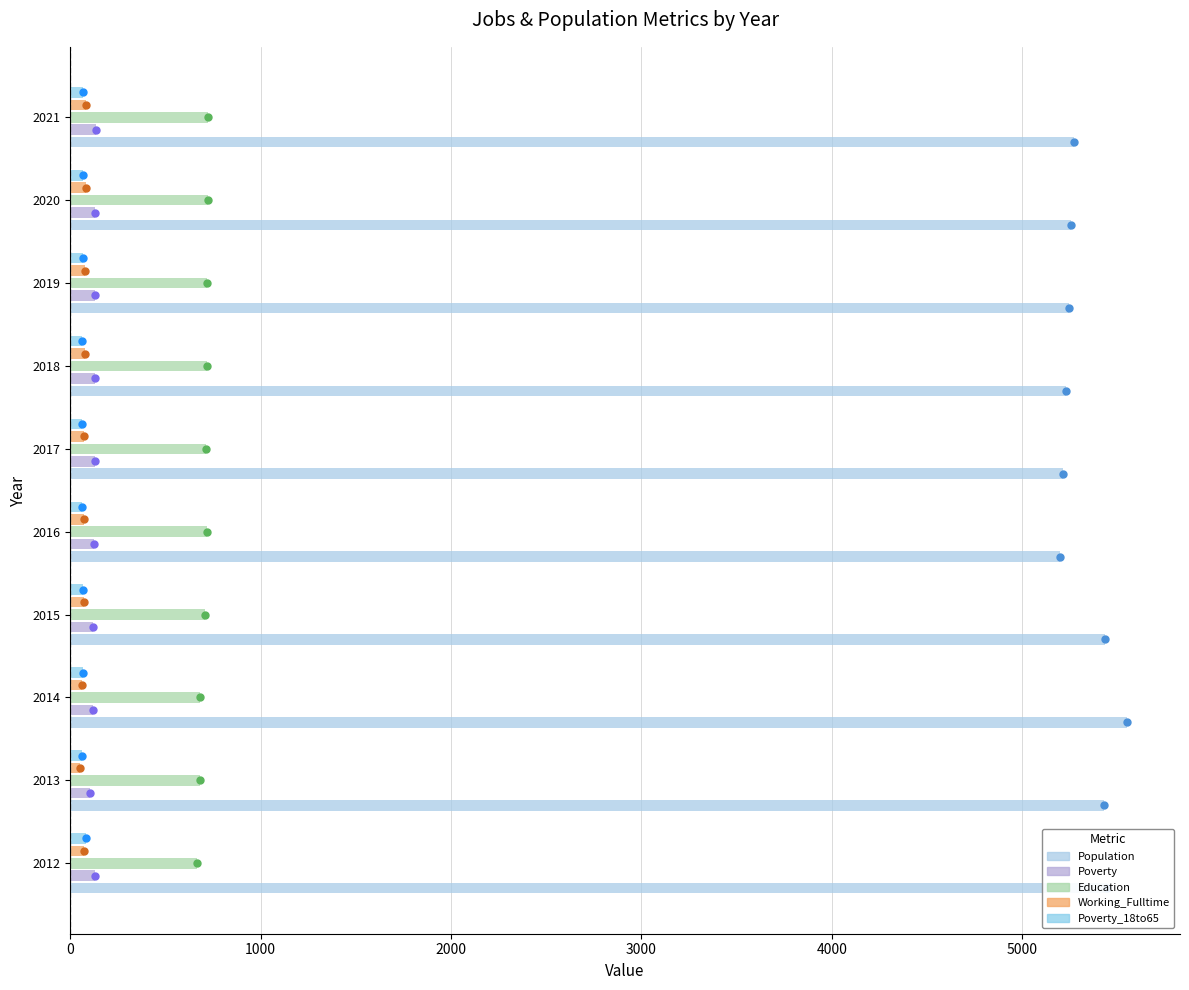

Which series has the largest Y range (max minus min)?

Population